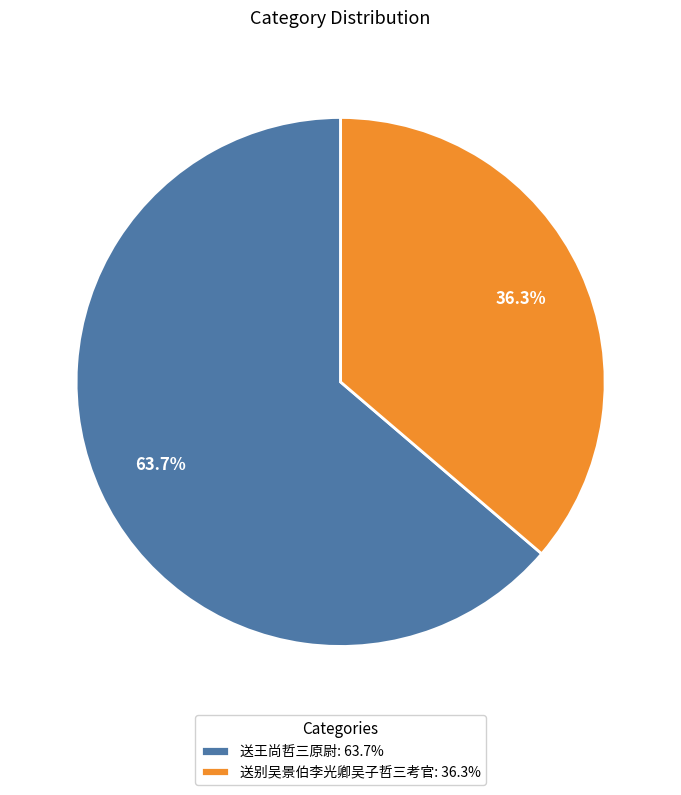

Is 送王尚哲三原尉 the majority of the pie?

Yes